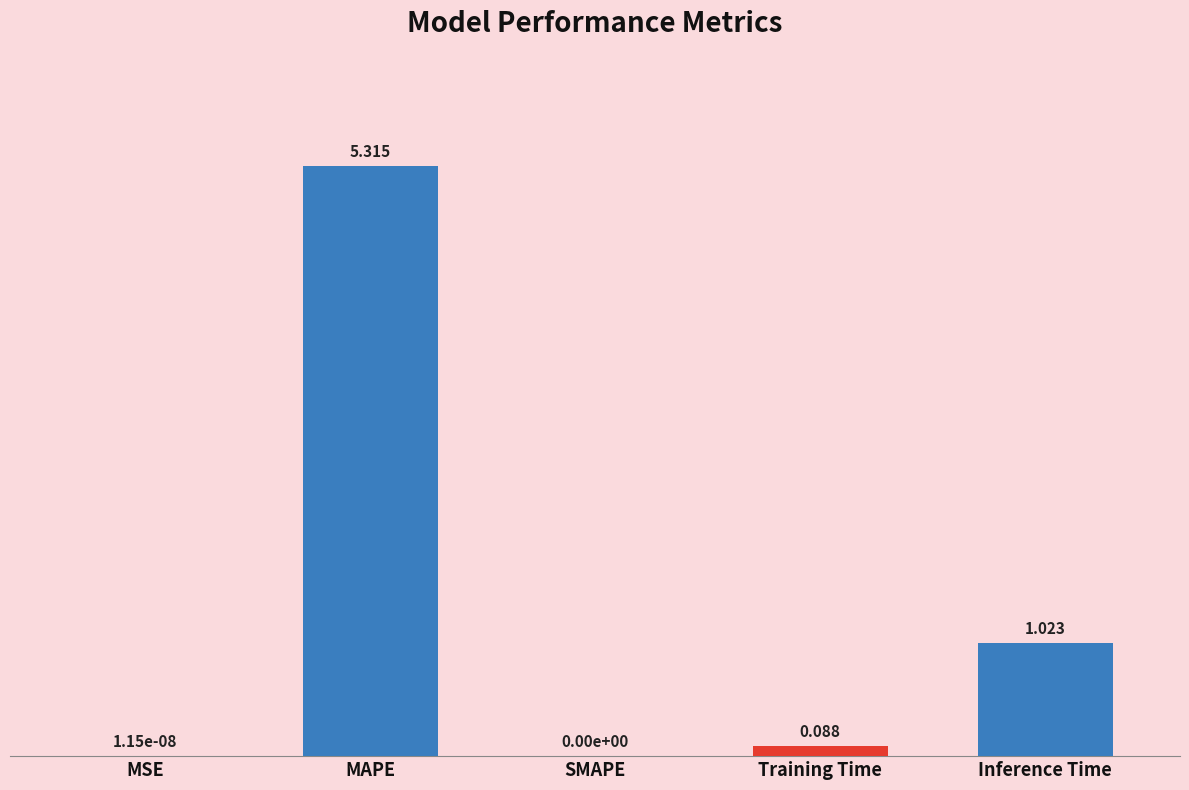

At which category does the chart reach its peak across all series?

MAPE